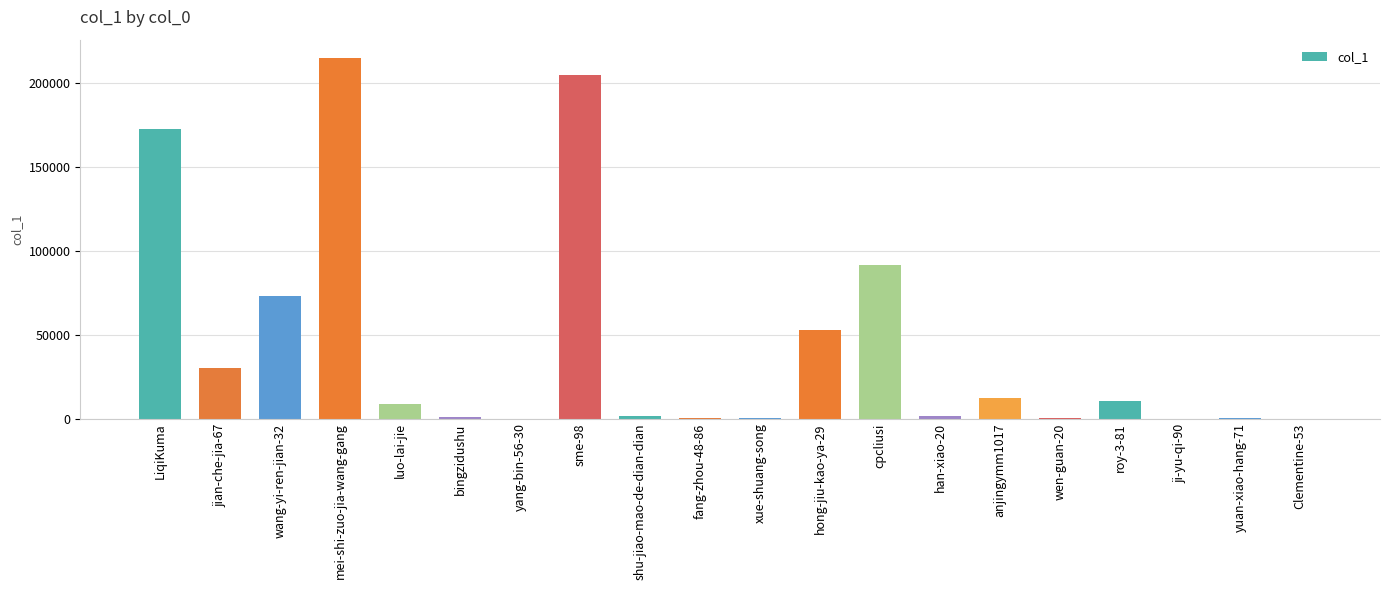

What is the sum of all values?

875343